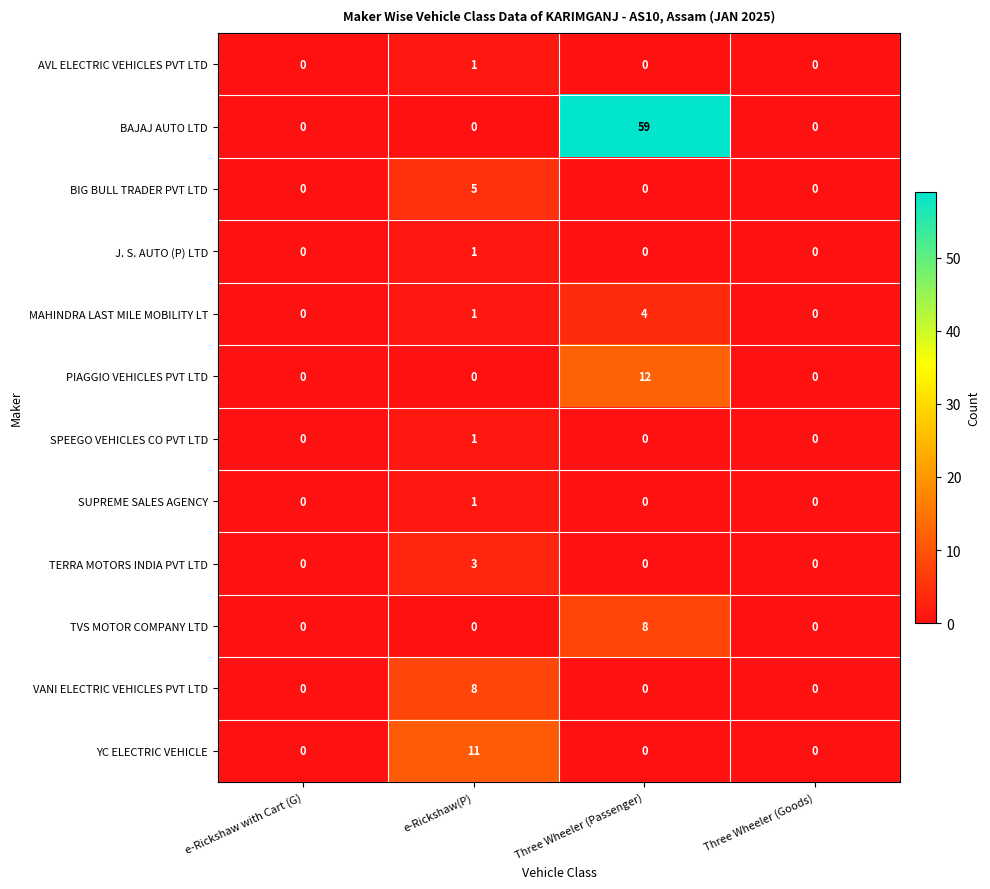

Is it true that VANI ELECTRIC VEHICLES PVT LTD equals 0 at e-Rickshaw with Cart (G)?

True